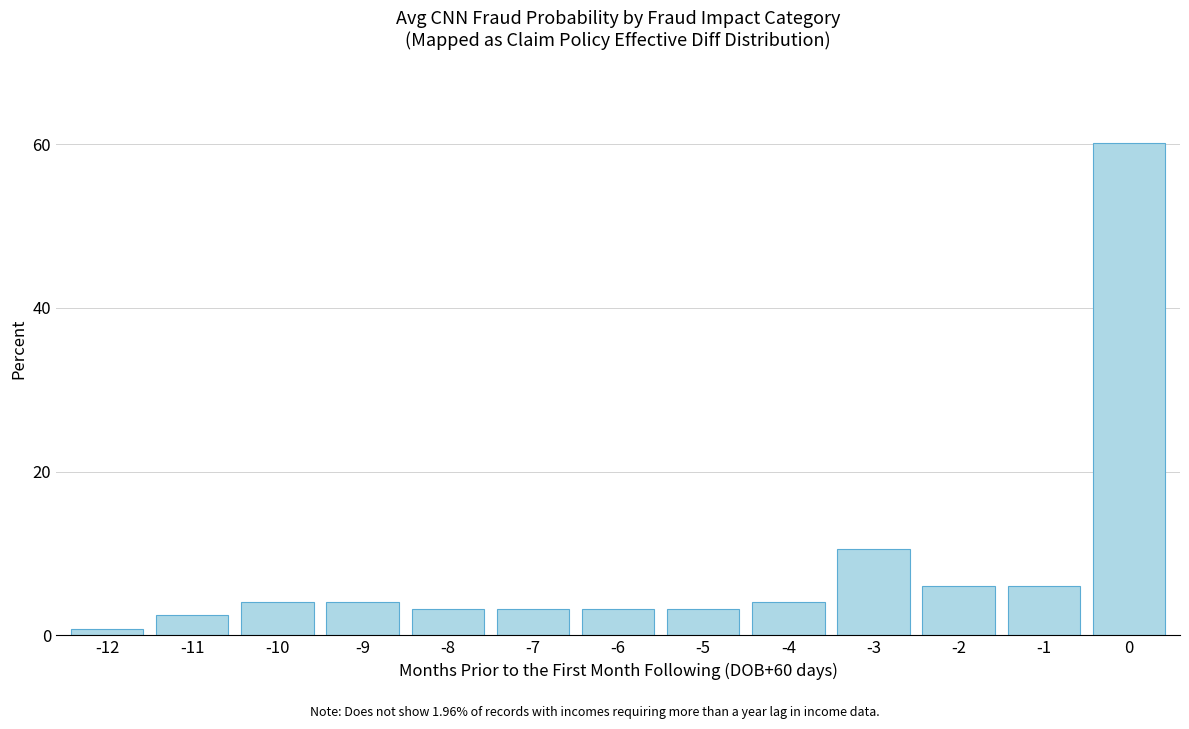

Does the chart contain stacked bars?

No